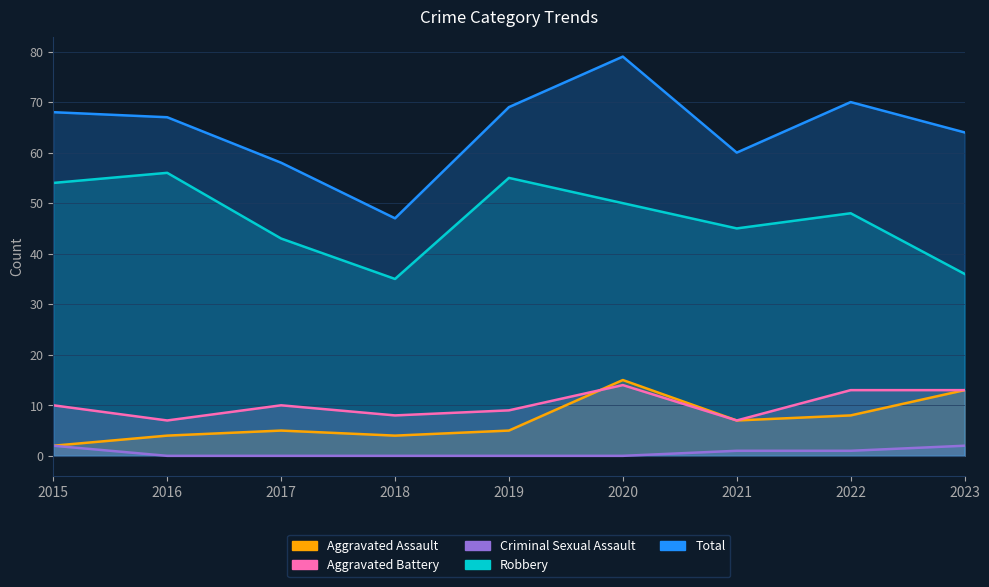

Is it true that Aggravated Battery equals 4 at 2019?

False